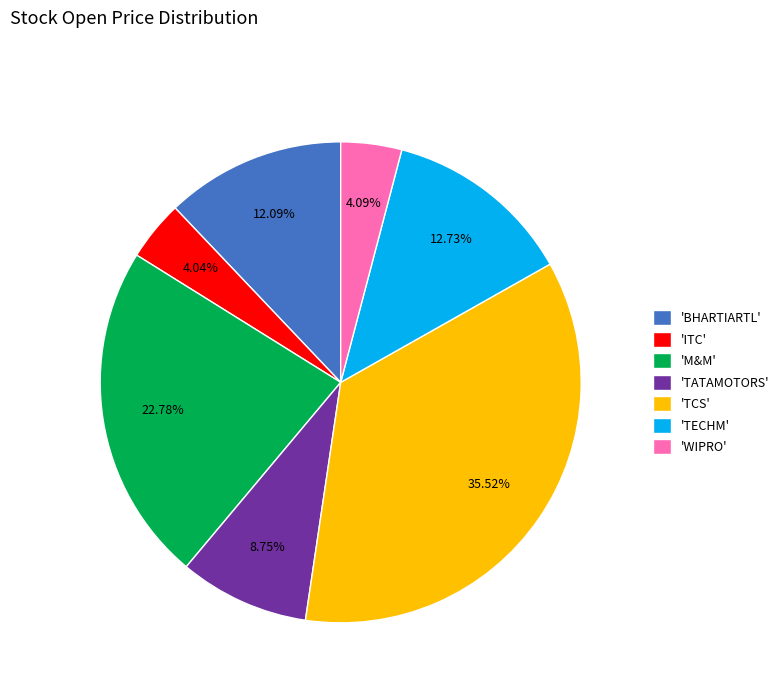

Is there any slice that represents more than half of the pie?

No